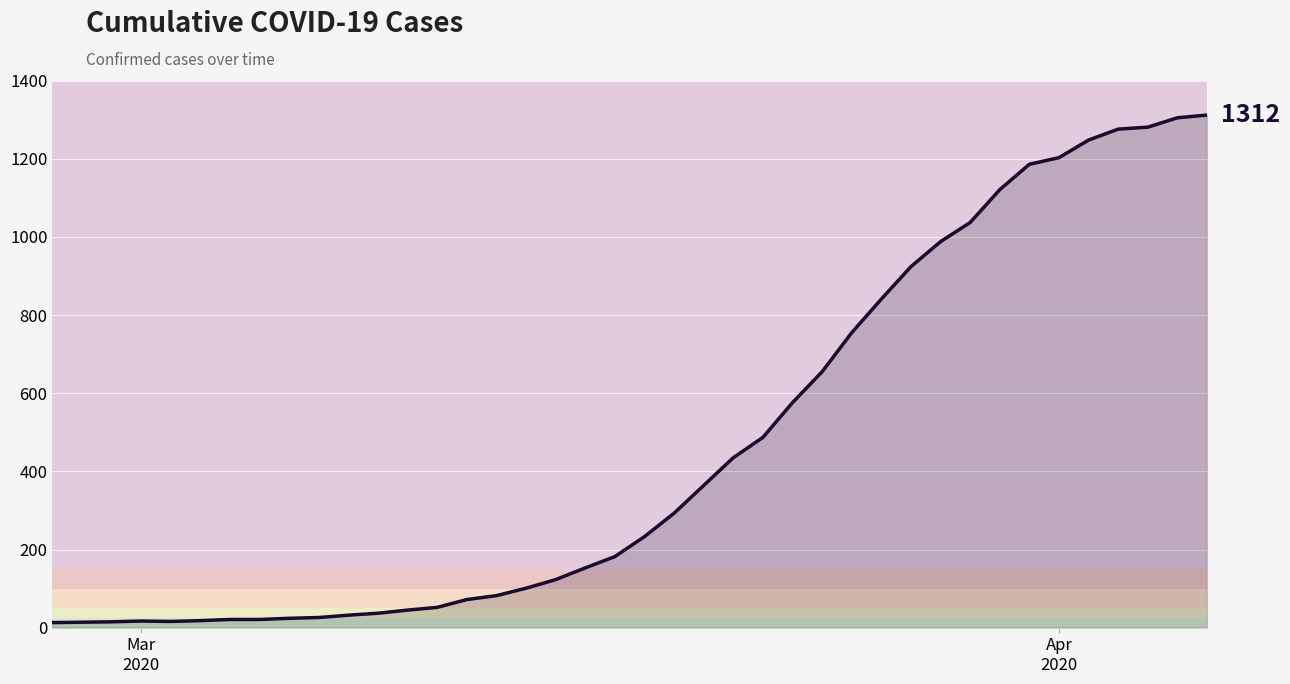

What is the difference between the maximum and minimum values?

1299